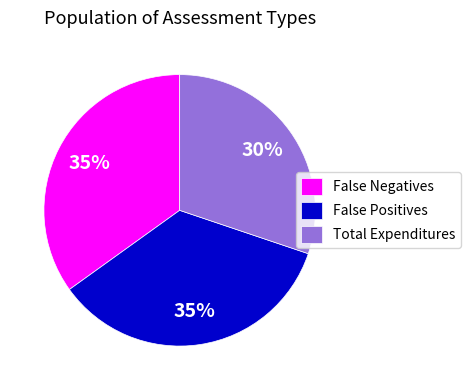

Is it true that False Negatives is 27% of the pie?

False